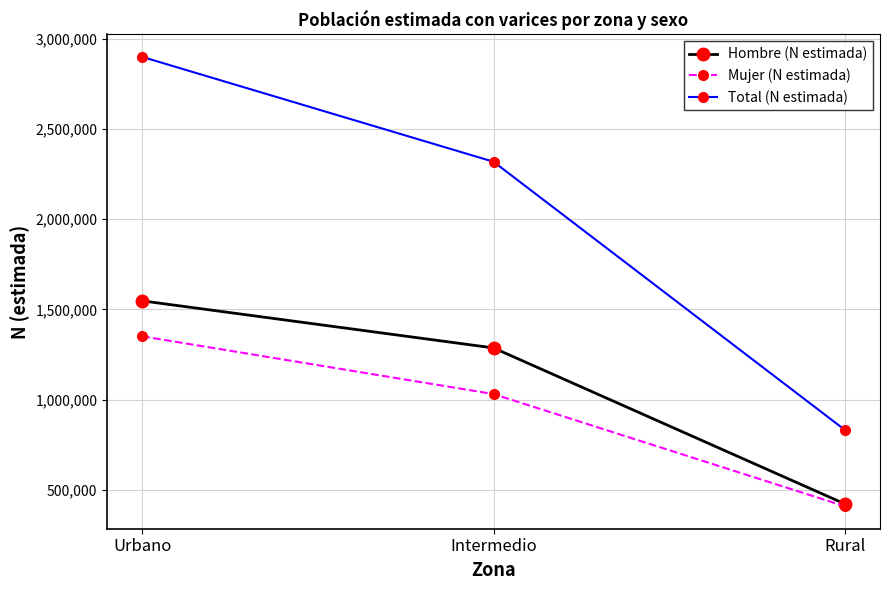

Is it true that Hombre (N estimada) equals 398576 at Urbano?

False